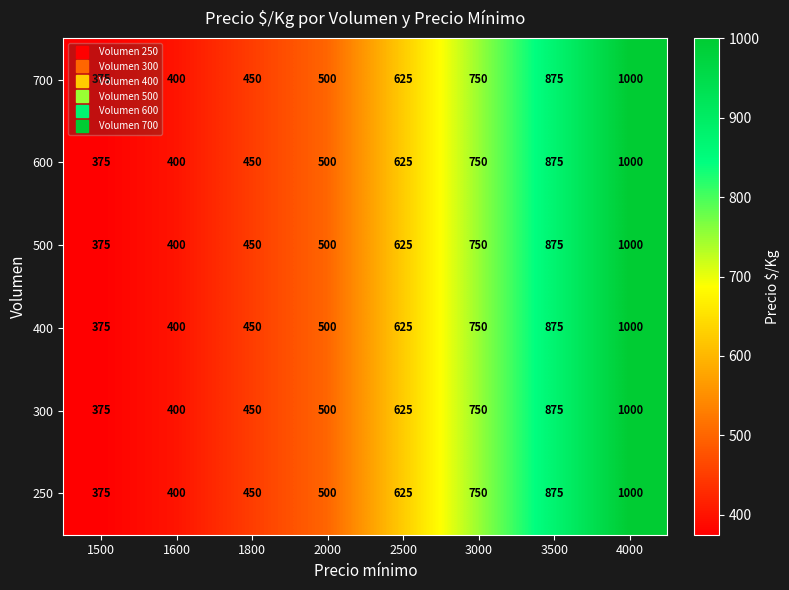

What is the sum of all 250 values?

4975